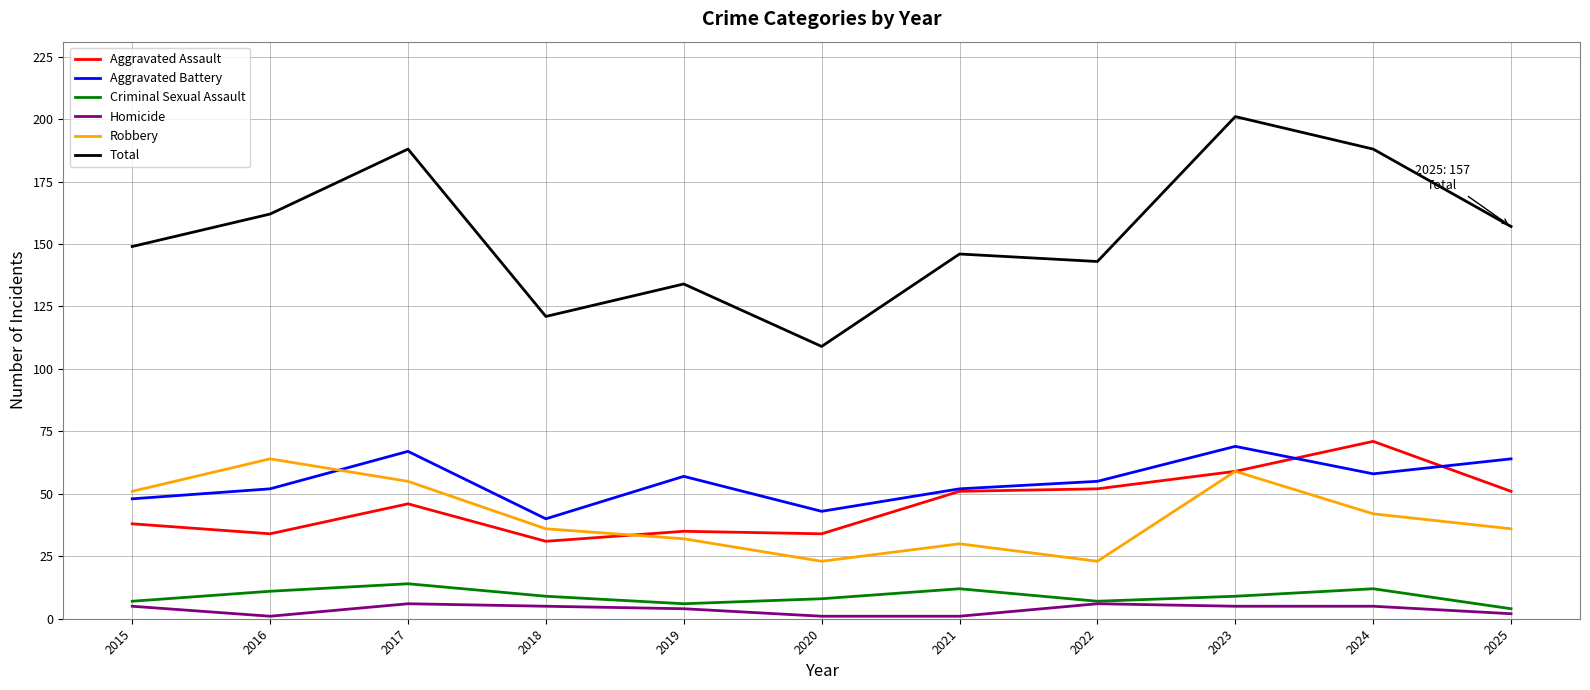

Does the chart have visible grid lines?

Yes